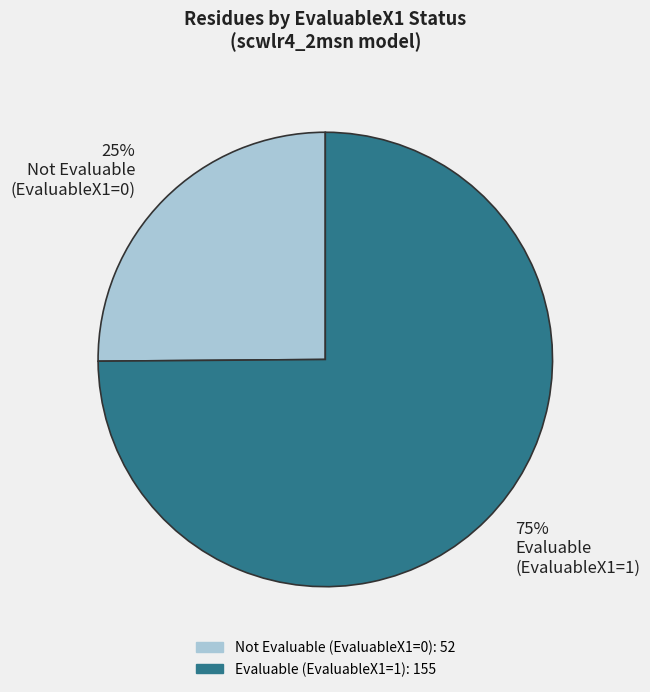

Is it true that 25% Not Evaluable (EvaluableX1=0) is 33% of the pie?

False